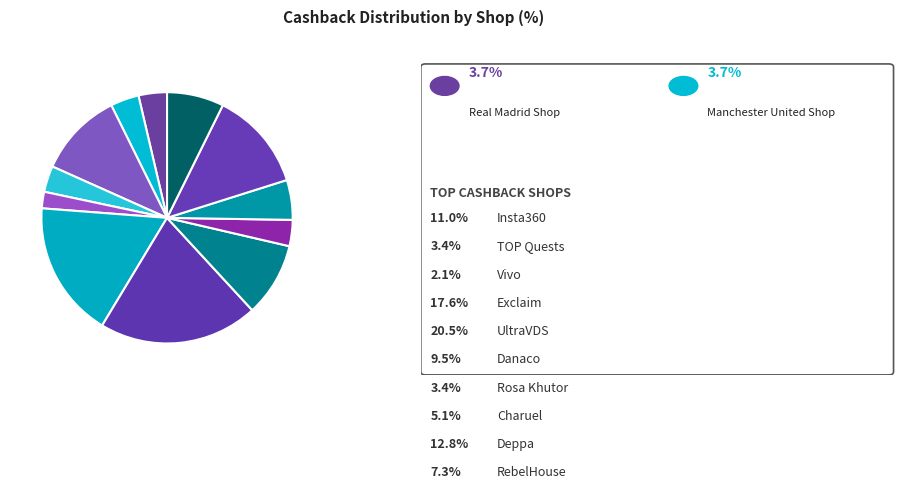

Is there a majority slice in this chart?

No